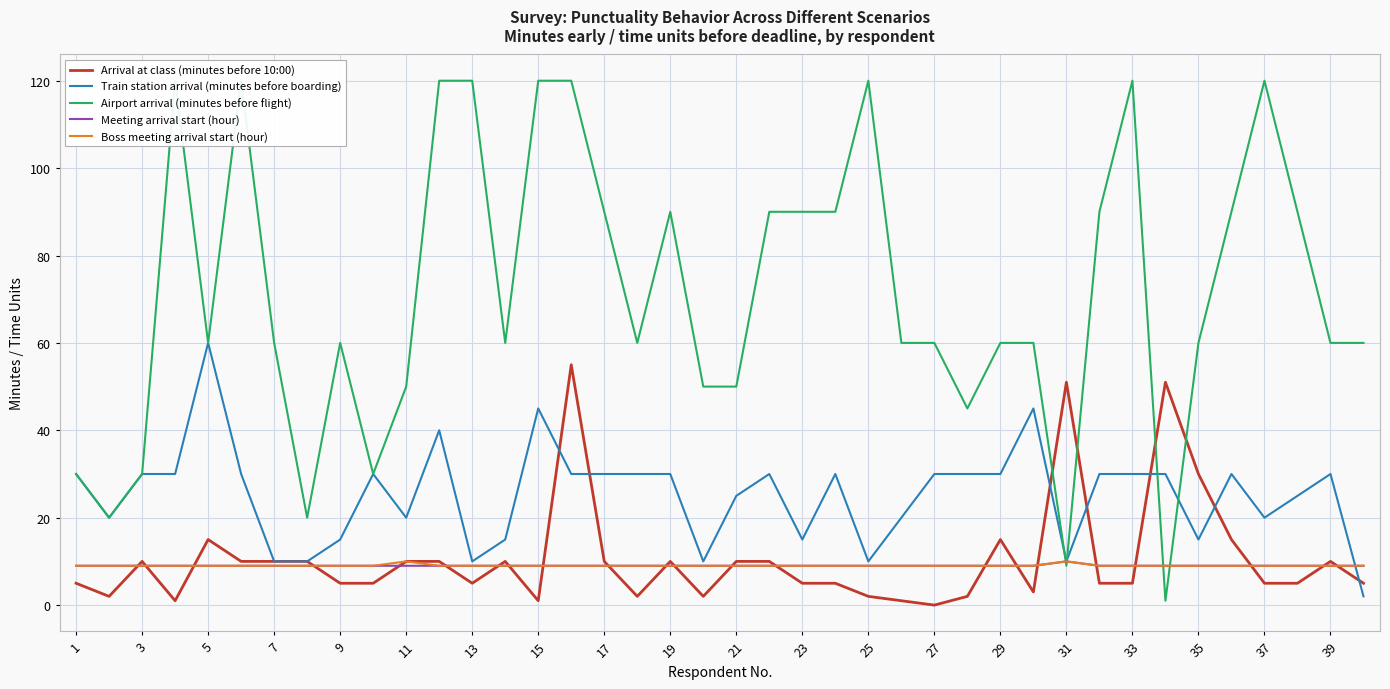

In Meeting arrival start (hour), how many points are higher than both neighbors (excluding endpoints)?

1